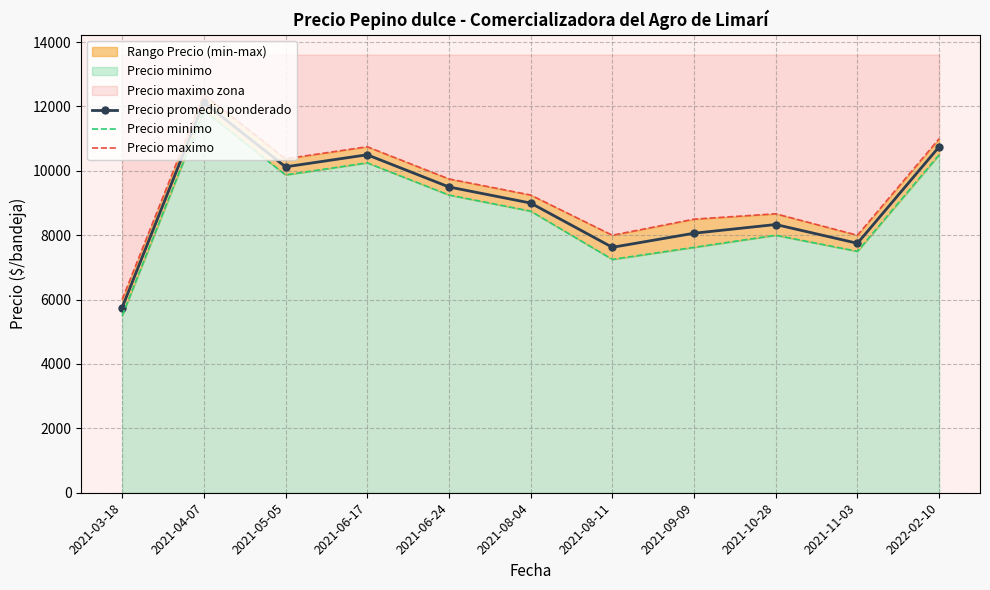

Which series has the largest total across all categories?

Precio maximo